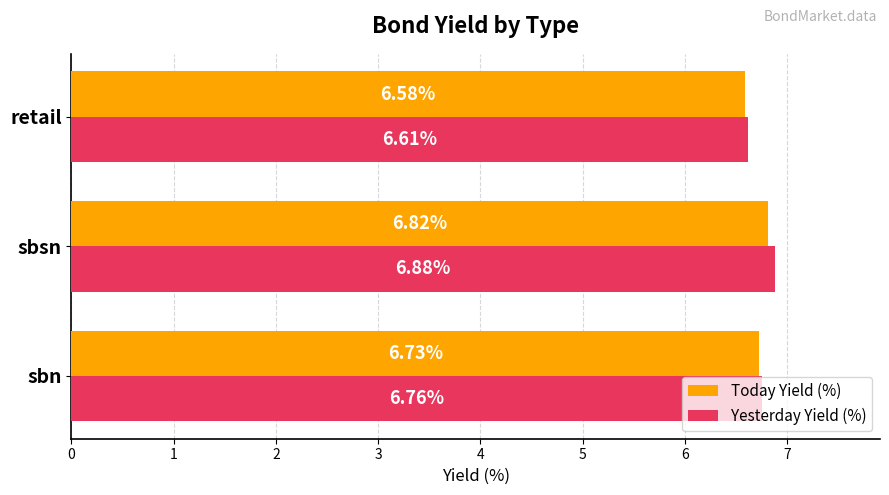

At which label is Yesterday Yield (%) closest to 6?

retail